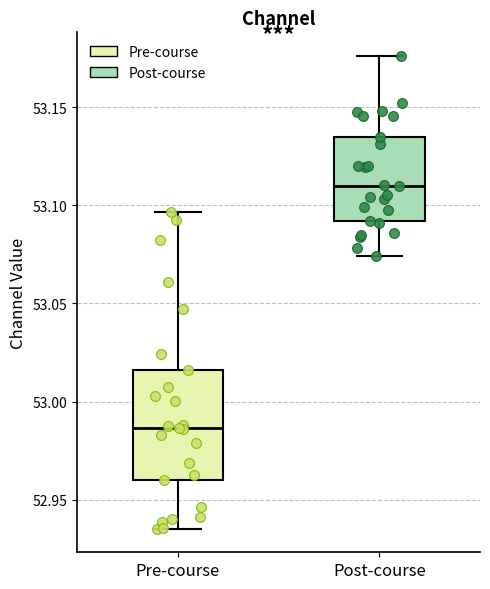

Which box is the tallest, from its lower edge to its upper edge?

Pre-course